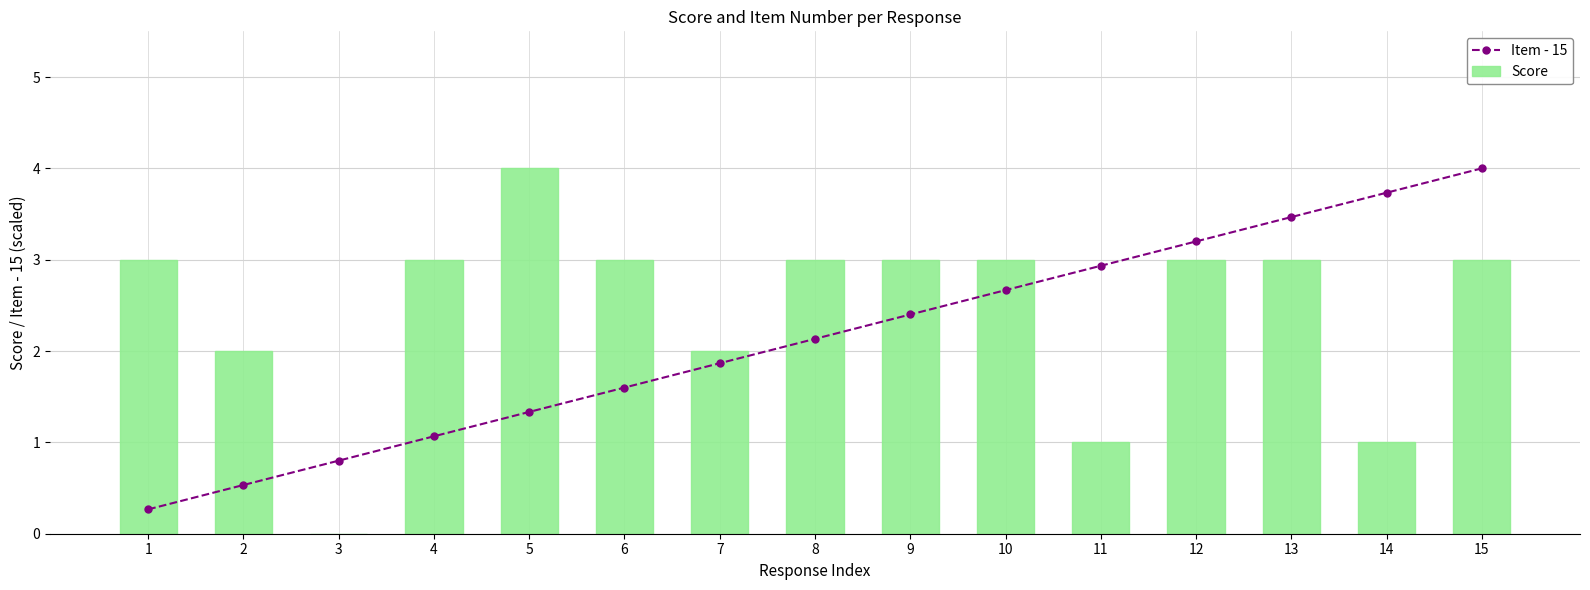

Is it true that Score equals 7.0 at 5?

False